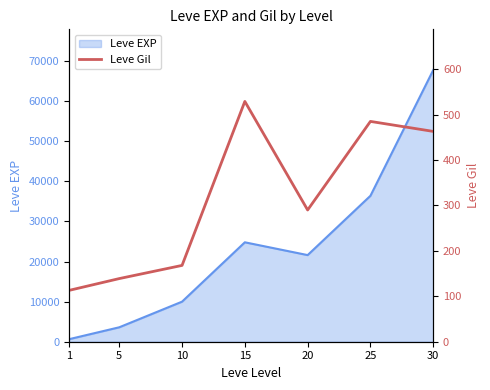

Reading left to right, transcribe all the data shown in this chart.

113	139	168	529	290	485	463